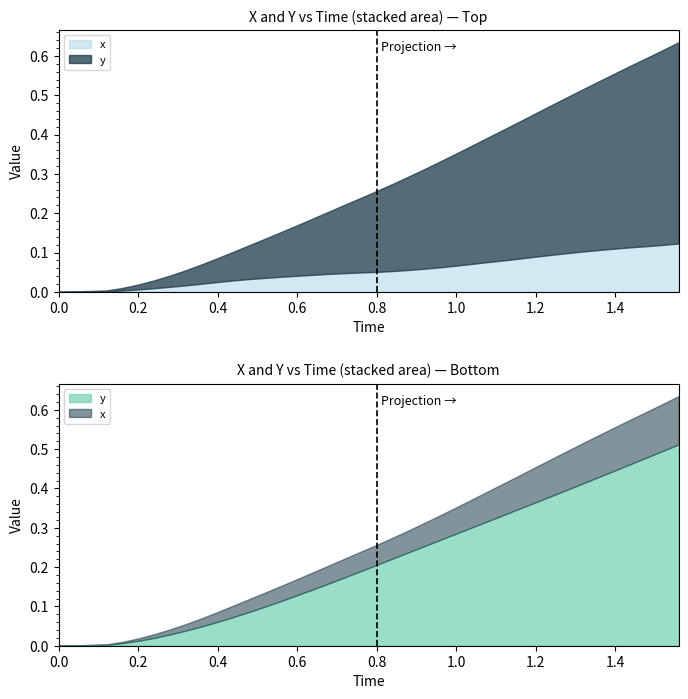

The value of x at 28 is 0.0. True or false?

False